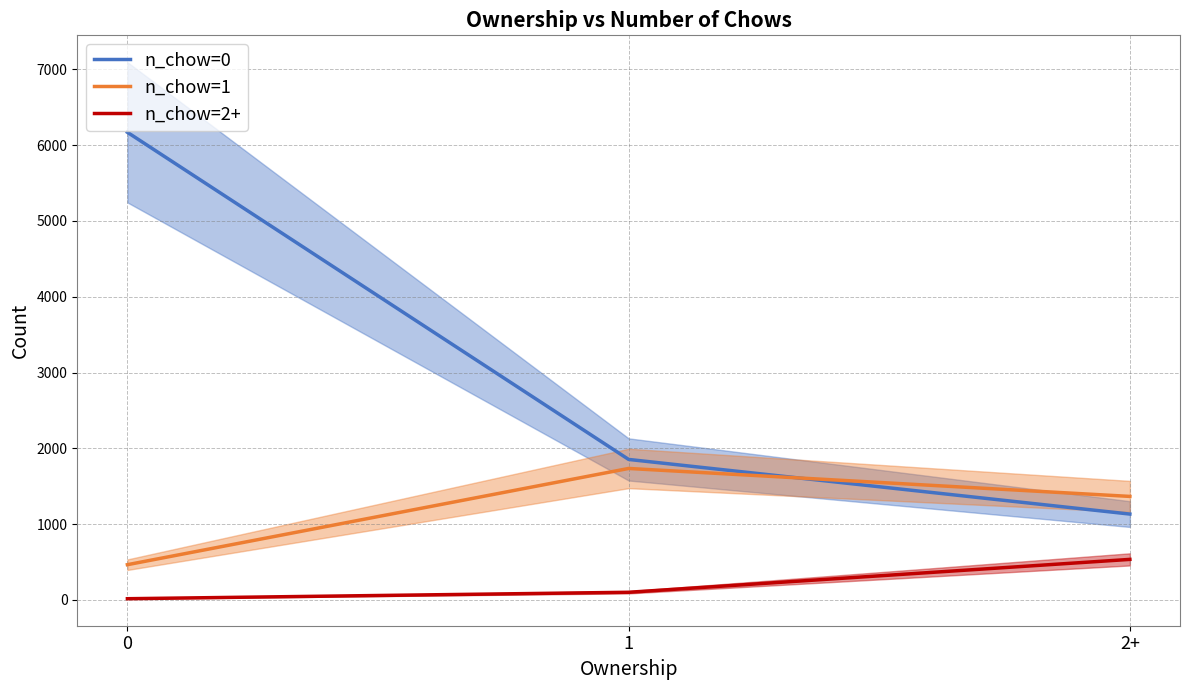

Reading left to right, extract all data points from this chart.

n_chow=0: 6170	1853	1132
n_chow=1: 464	1734	1365
n_chow=2+: 15	100	534